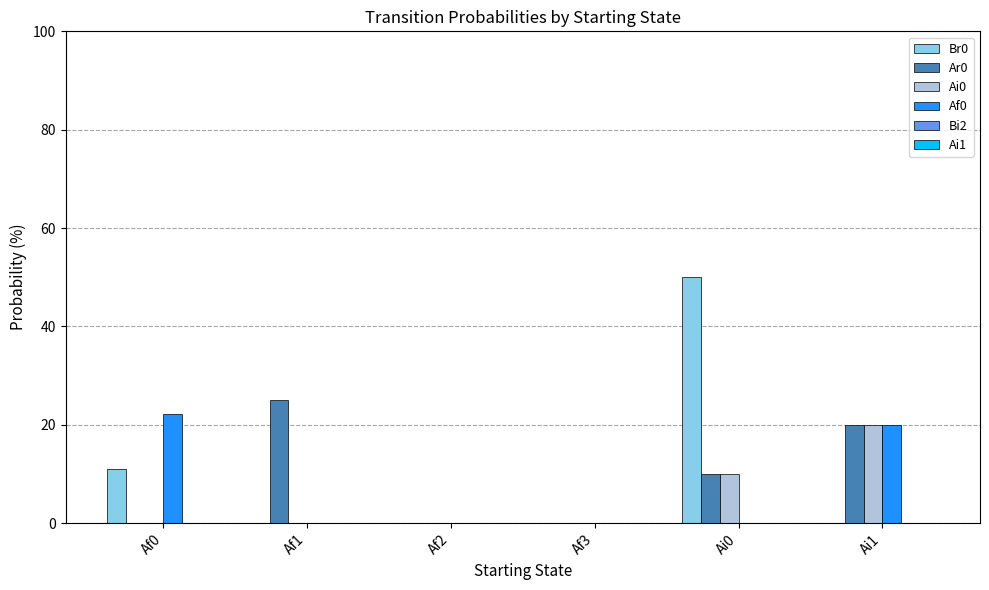

Is the value of Af0 at Af3 greater than the value of Ar0 at Ai0?

No